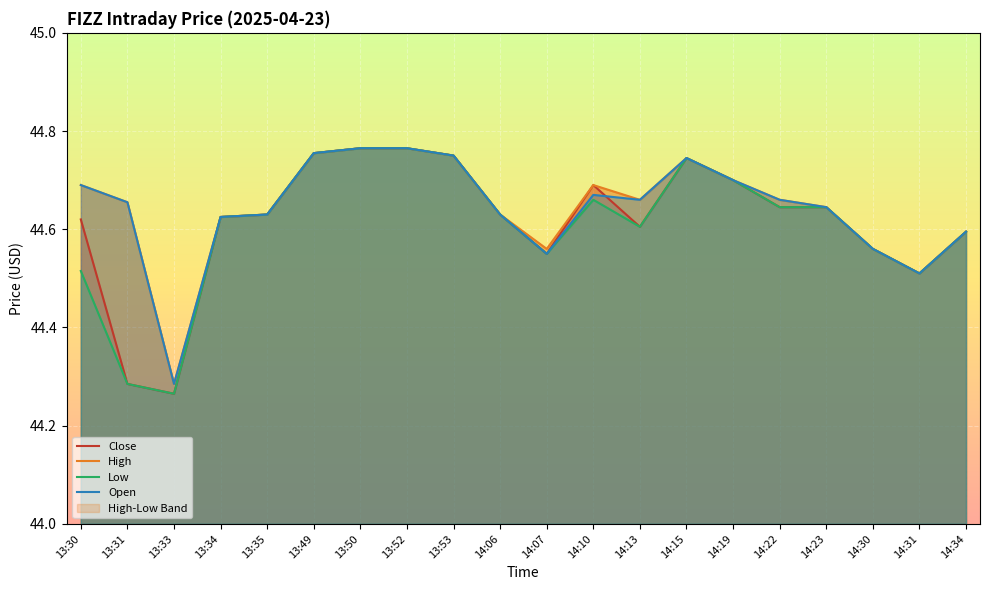

Is the value of Open at 14:22 greater than the value of Close at 13:35?

Yes